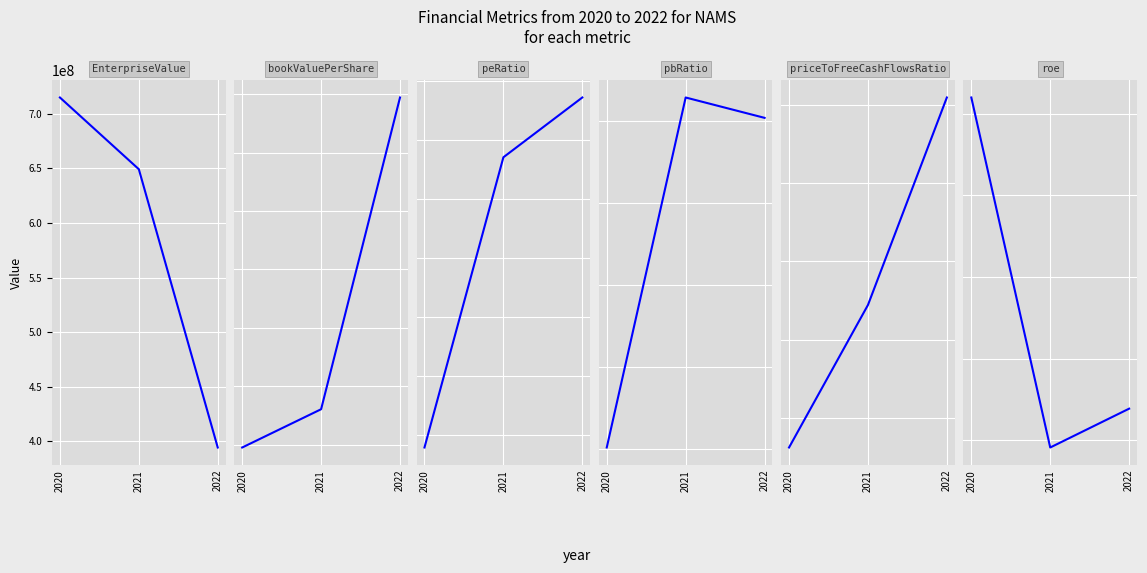

Reading left to right, what are all the values shown in this chart?

EnterpriseValue: 2020=714980527.1	2021=649240536.0	2022=394217120.4
bookValuePerShare: 2020=-0.0	2021=0.6	2022=5.9
peRatio: 2020=-124.2	2021=-25.9	2022=-5.6
pbRatio: 2020=-198.8	2021=14.1	2022=1.7
priceToFreeCashFlowsRatio: 2020=-118.9	2021=-27.9	2022=104.6
roe: 2020=1.6	2021=-0.5	2022=-0.3